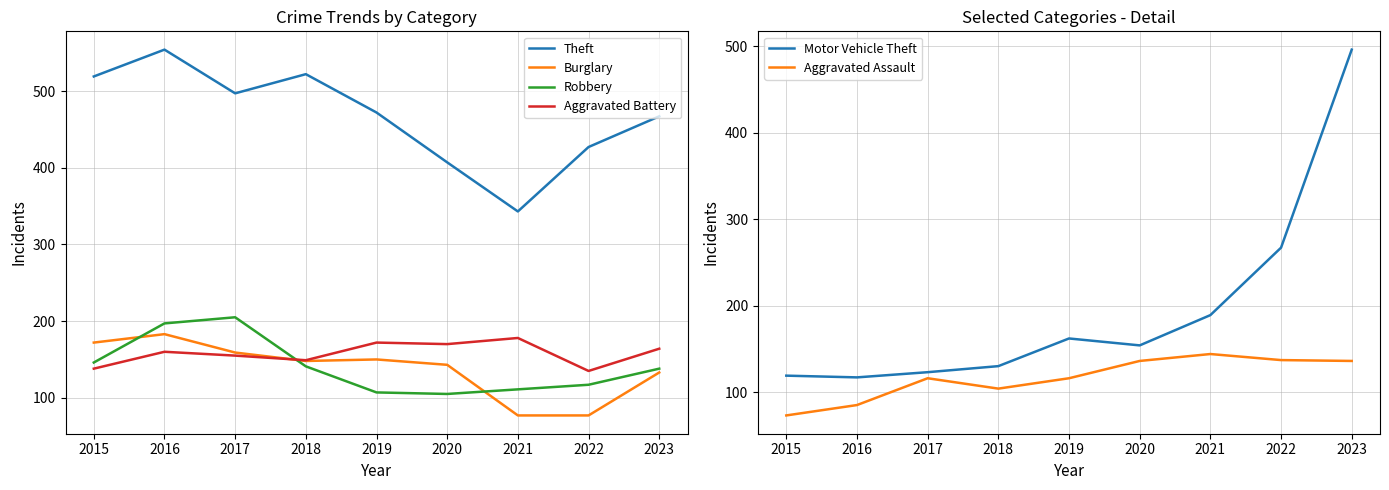

At which category does the chart reach its minimum across all series?

2015